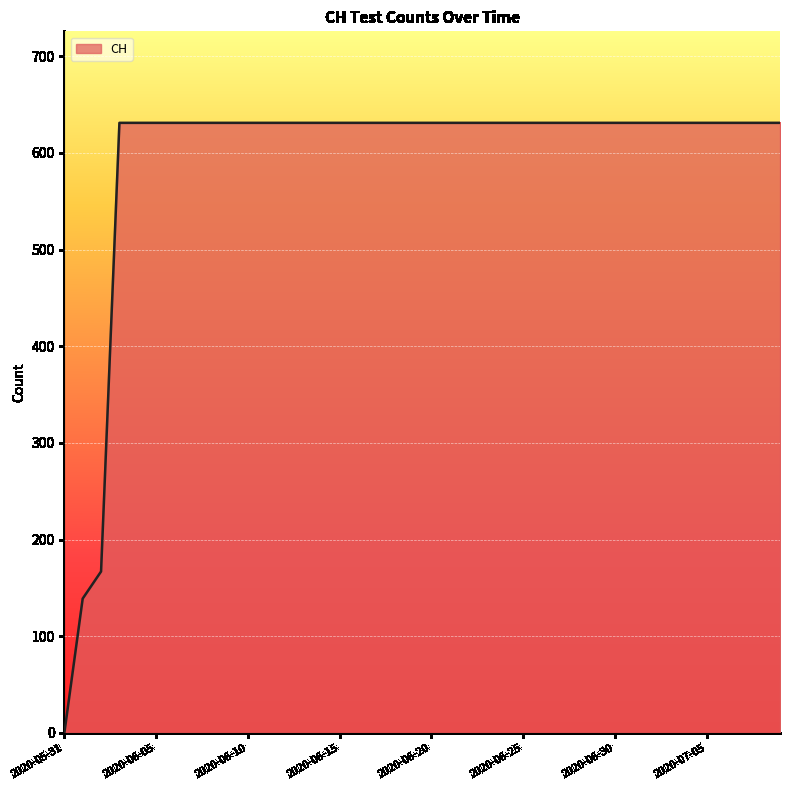

Reading left to right, transcribe all the data shown in this chart.

0	139	167	631	631	631	631	631	631	631	631	631	631	631	631	631	631	631	631	631	631	631	631	631	631	631	631	631	631	631	631	631	631	631	631	631	631	631	631	631